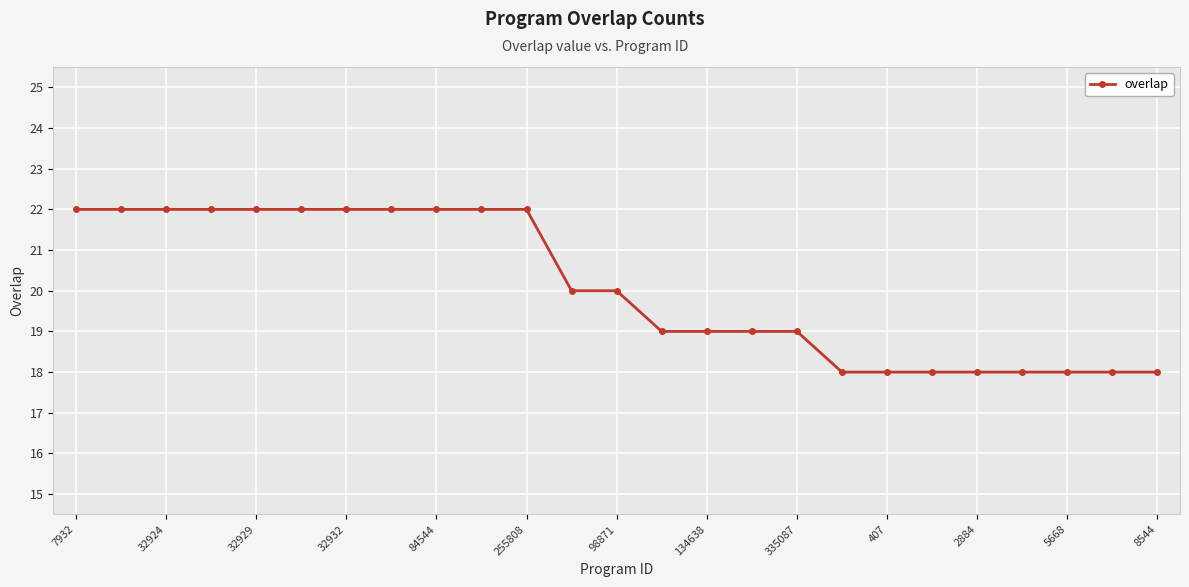

Is this an area chart (filled region under the line)?

No